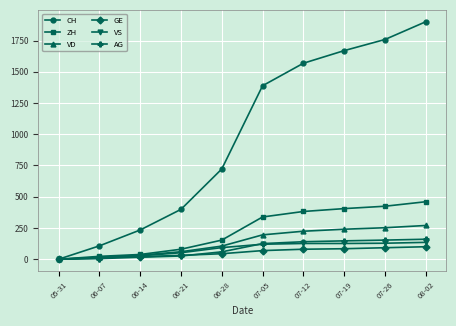

The value of CH at 05-31 is 0. True or false?

True